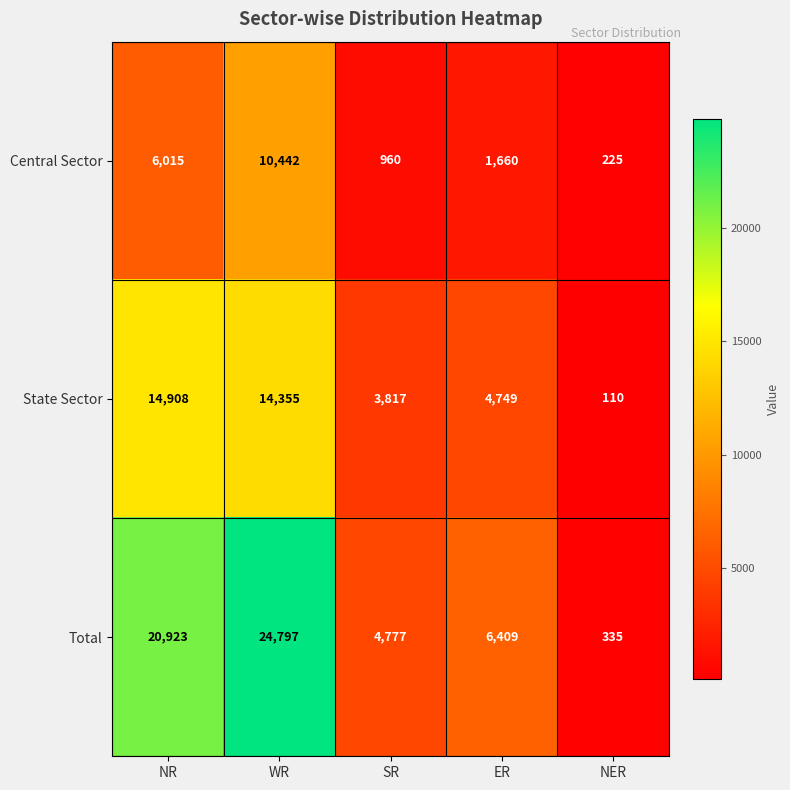

What is the total value across all series at SR?

9554